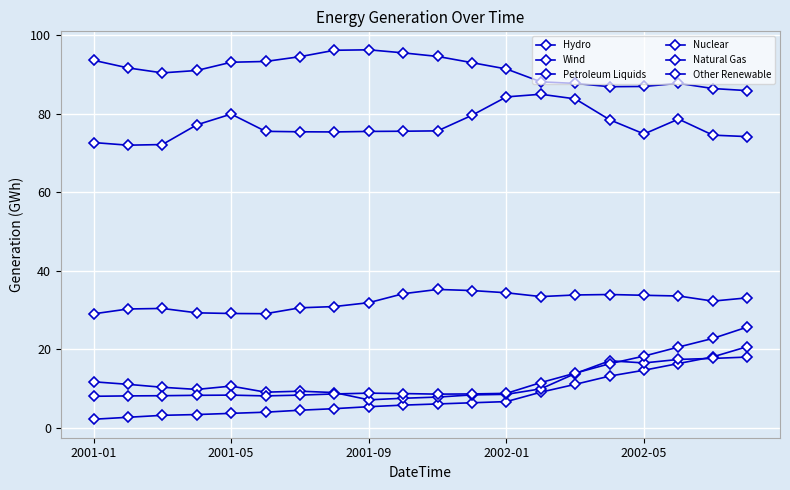

What is the sum of all Wind values?

162.3